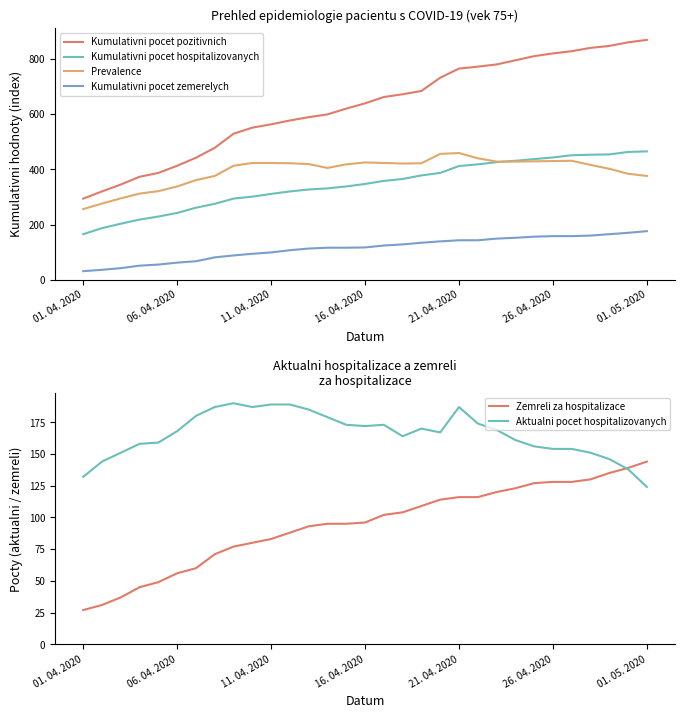

The value of Kumulativni pocet hospitalizovanych at 01. 05. 2020 is 465. True or false?

True